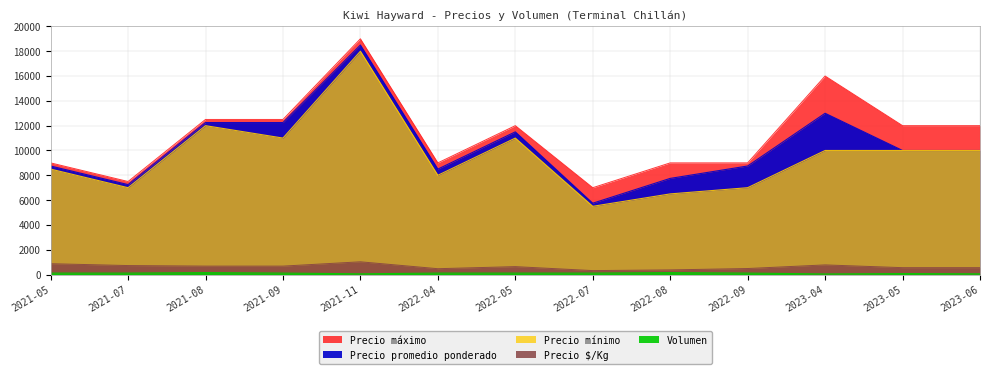

What are all the series names shown in the legend?

Precio minimo, Precio maximo, Precio promedio ponderado, Precio $/Kg, Volumen